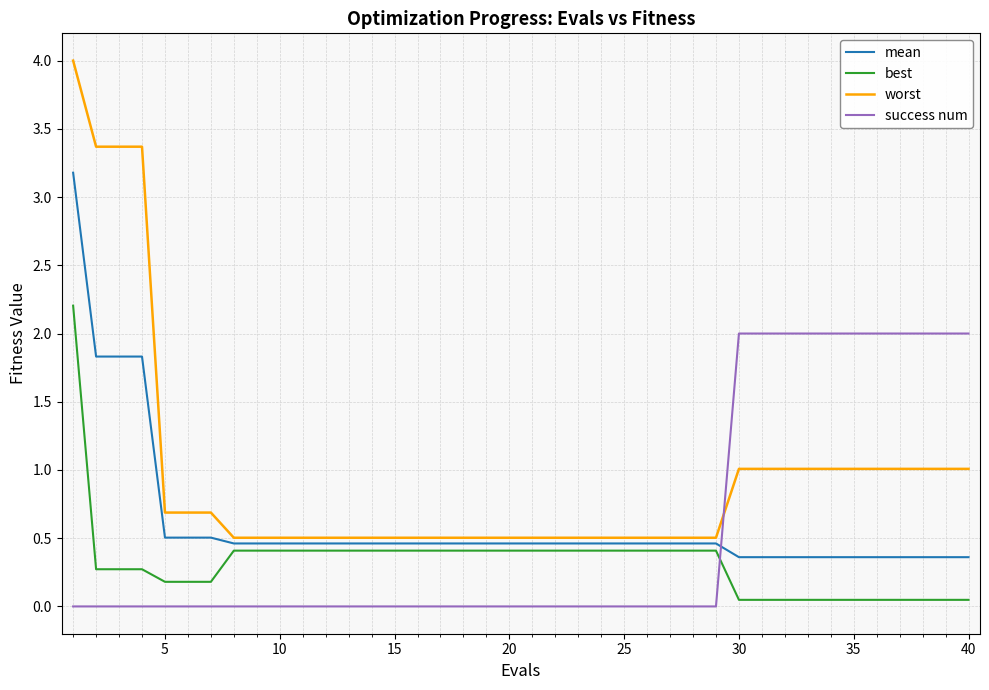

Which series has the largest total across all categories?

worst